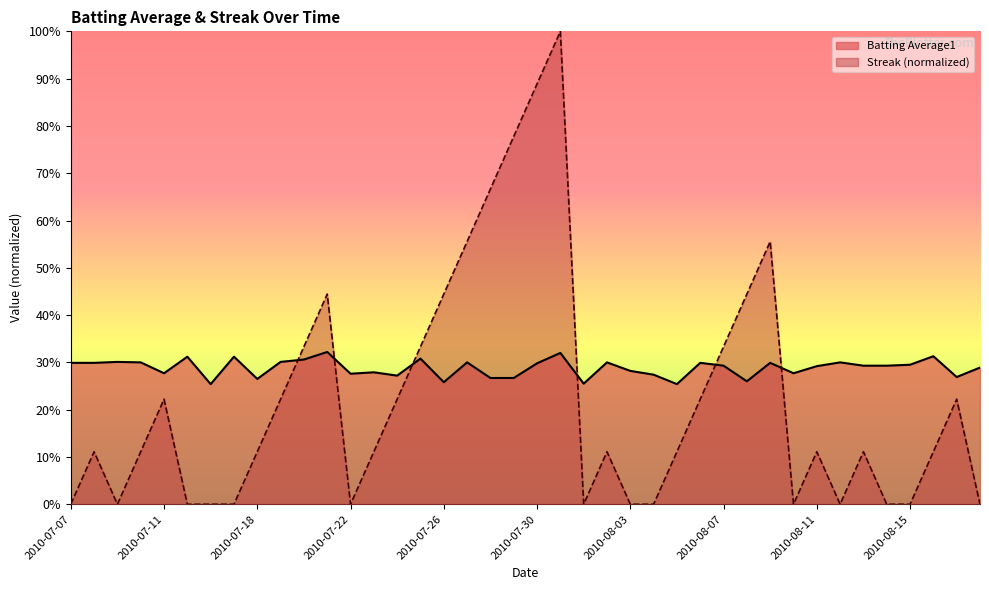

What is the difference between the maximum and minimum values in the Batting Average1 series?

0.1